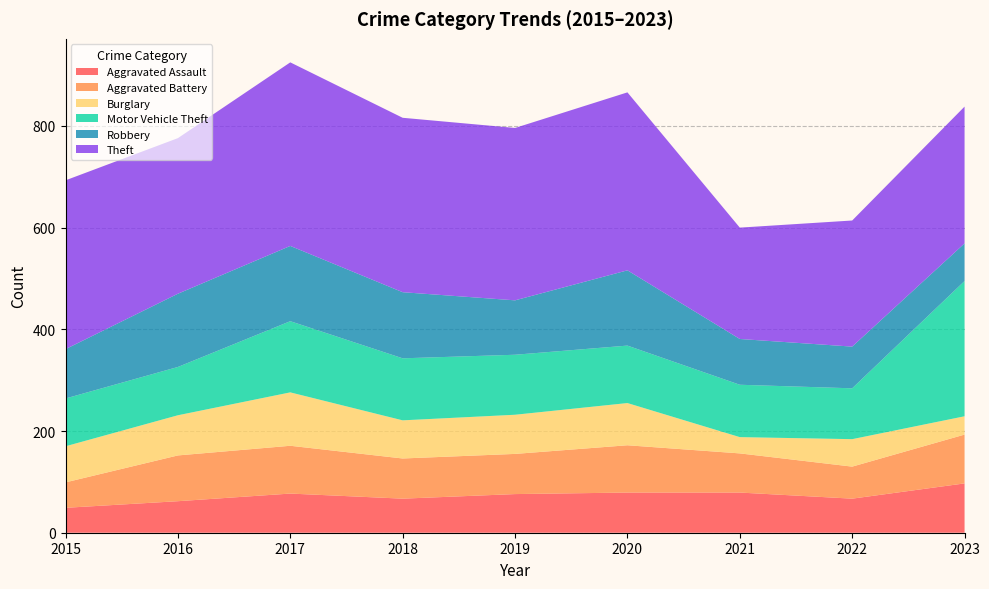

Reading left to right, transcribe all the data shown in this chart.

Aggravated Assault: 49	62	77	67	76	79	79	67	97
Aggravated Battery: 50	90	94	79	79	93	77	63	96
Burglary: 71	79	105	75	77	83	32	54	36
Motor Vehicle Theft: 94	95	140	122	118	113	103	100	266
Robbery: 97	144	148	130	107	148	90	82	74
Theft: 332	306	361	343	339	350	219	248	269